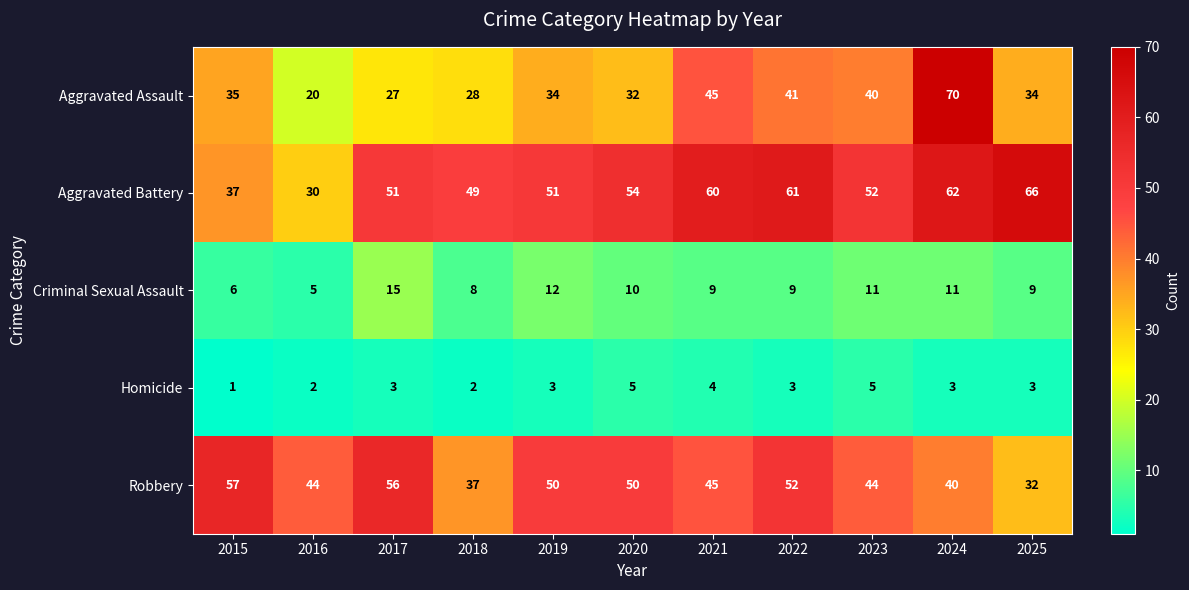

Which label corresponds to the largest value in the chart?

2024